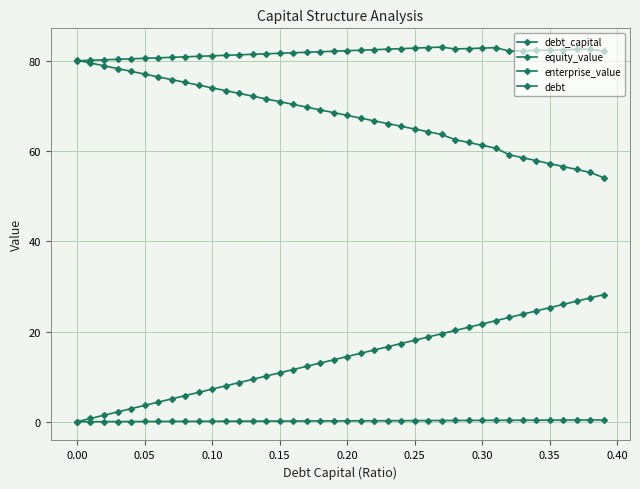

Count the number of data series in this chart.

4